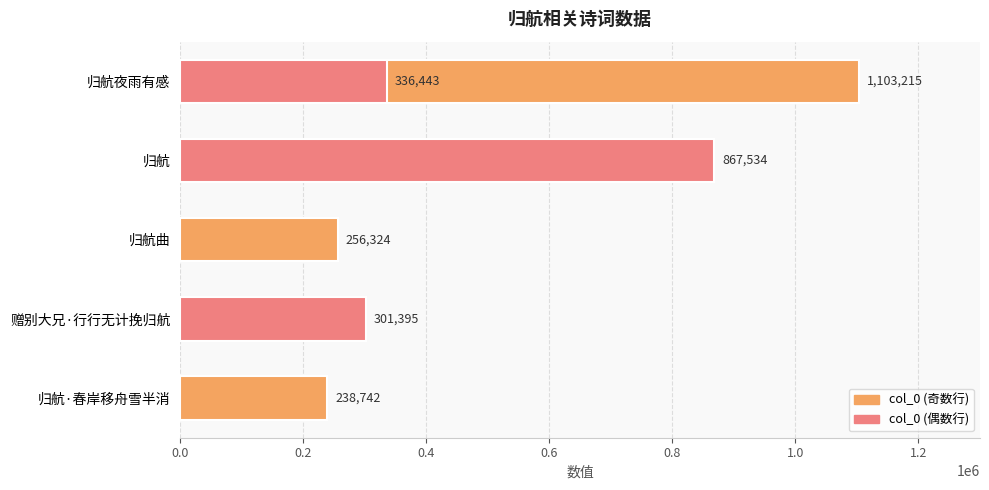

Read the value at 归航·春岸移舟雪半消, to the nearest 100.

238700